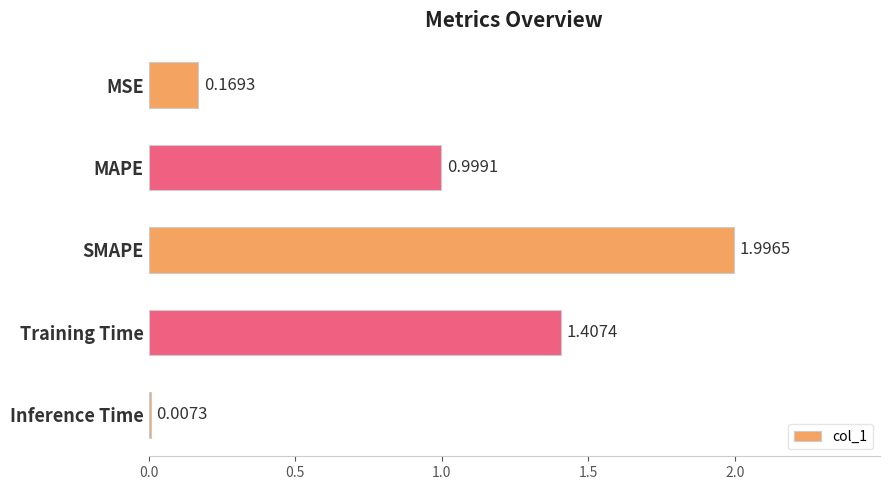

At which label is the value closest to 1?

MAPE